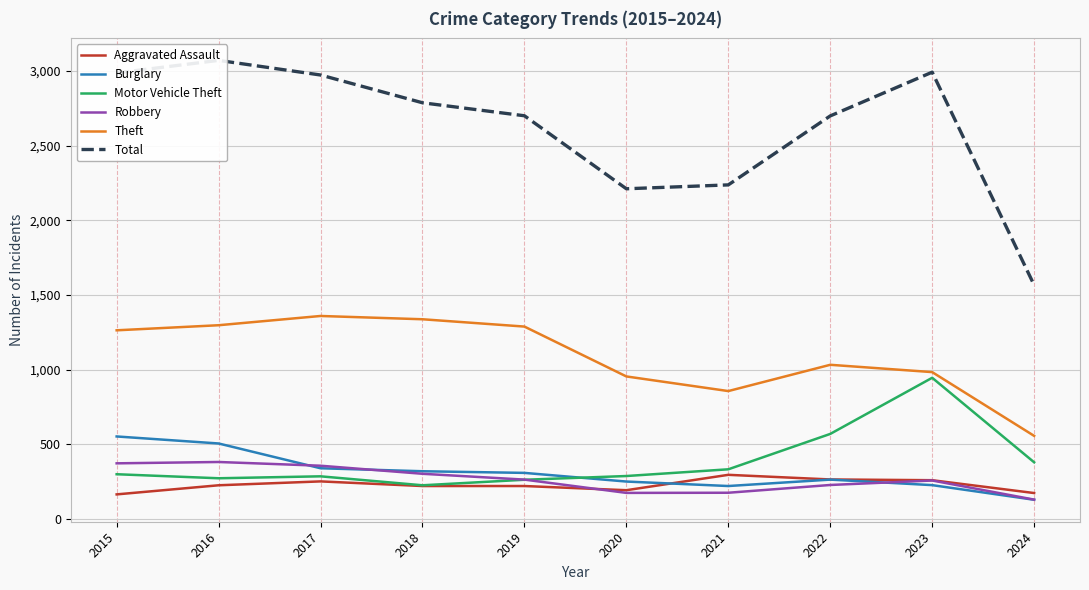

At which category does Theft reach its first local valley?

2021